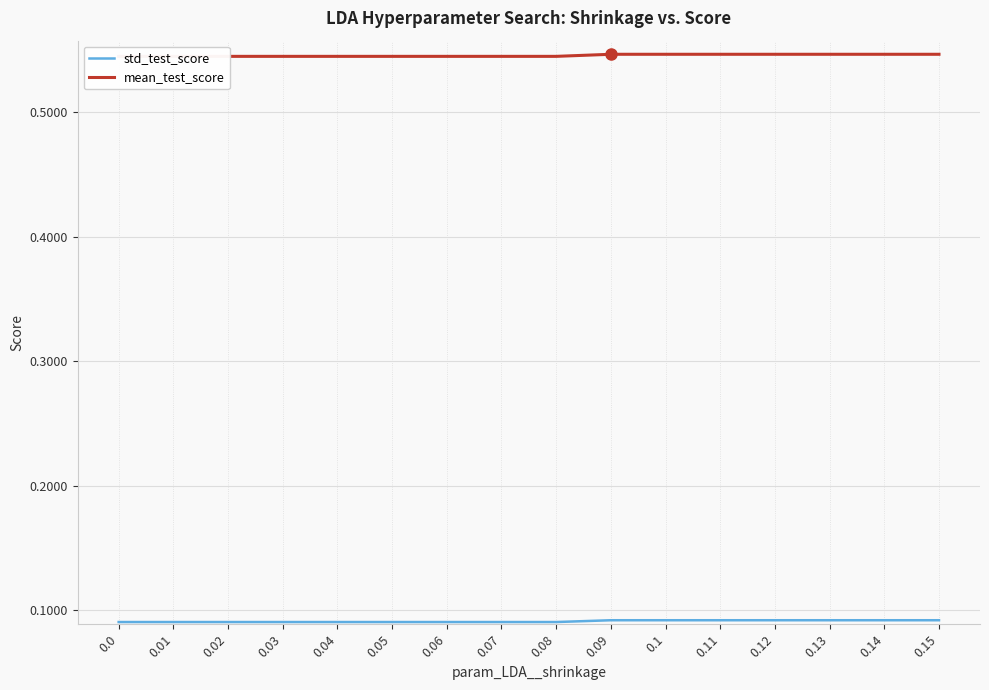

What is the label of the 10th point from the right?

0.06